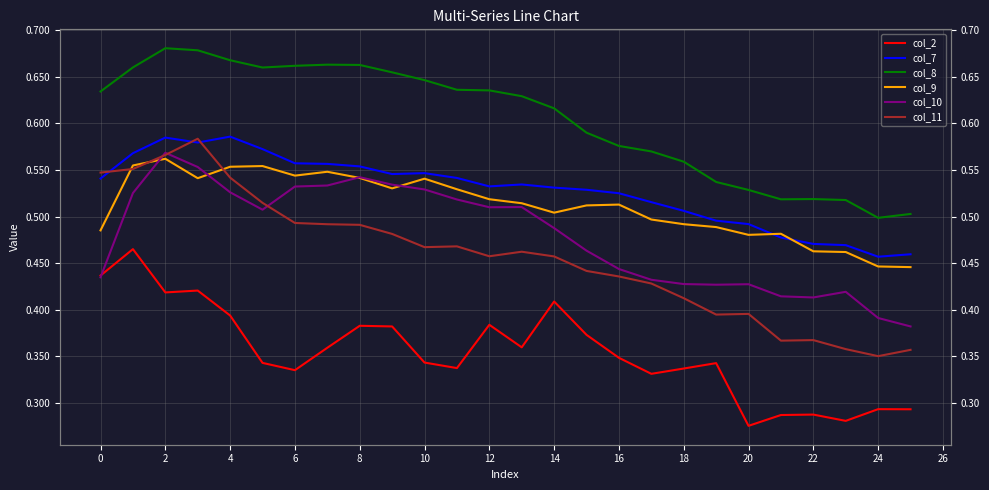

Is this an area chart (filled region under the line)?

No